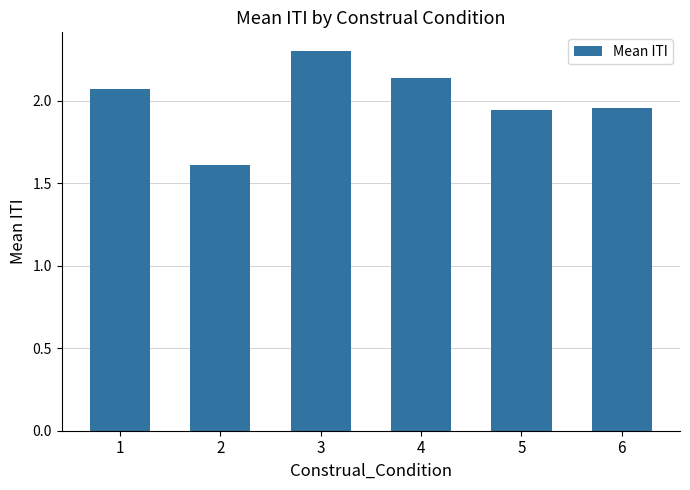

What is the minimum value shown in the chart?

1.6